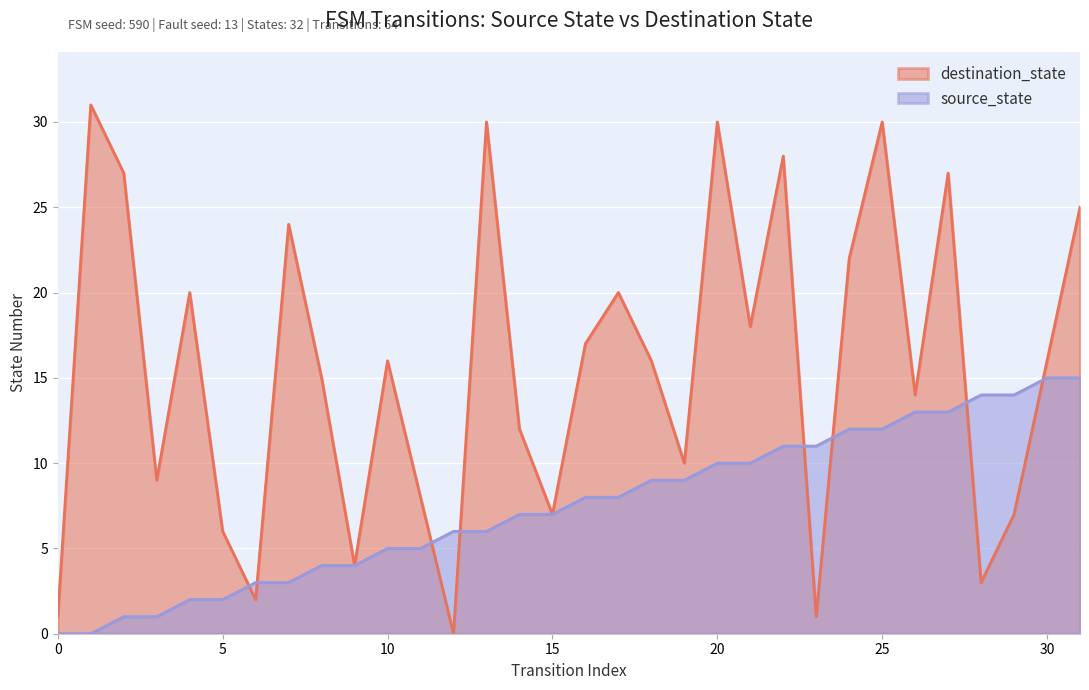

At which label does destination_state first exceed 16?

1